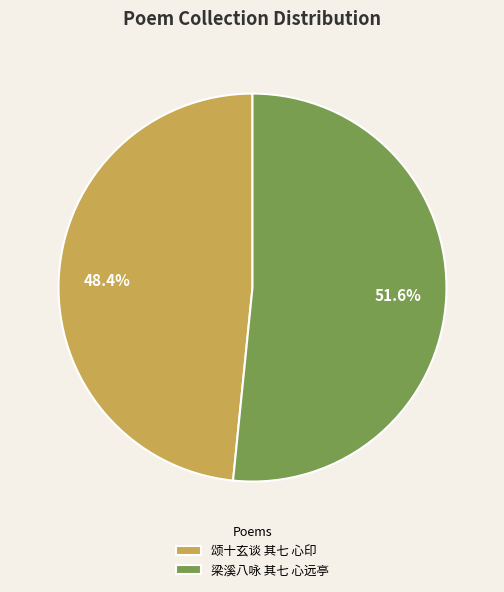

Is the sum of 梁溪八咏 其七 心远亭 and 颂十玄谈 其七 心印 greater than half?

Yes